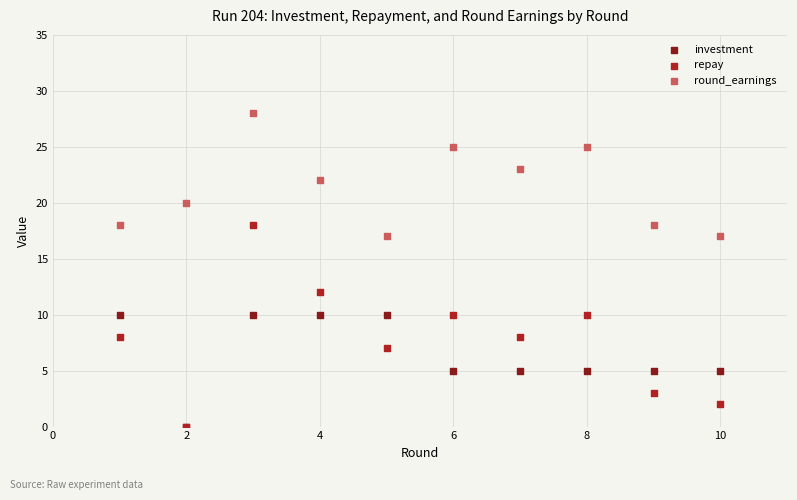

What are all the series names shown in the legend?

investment, repay, round_earnings